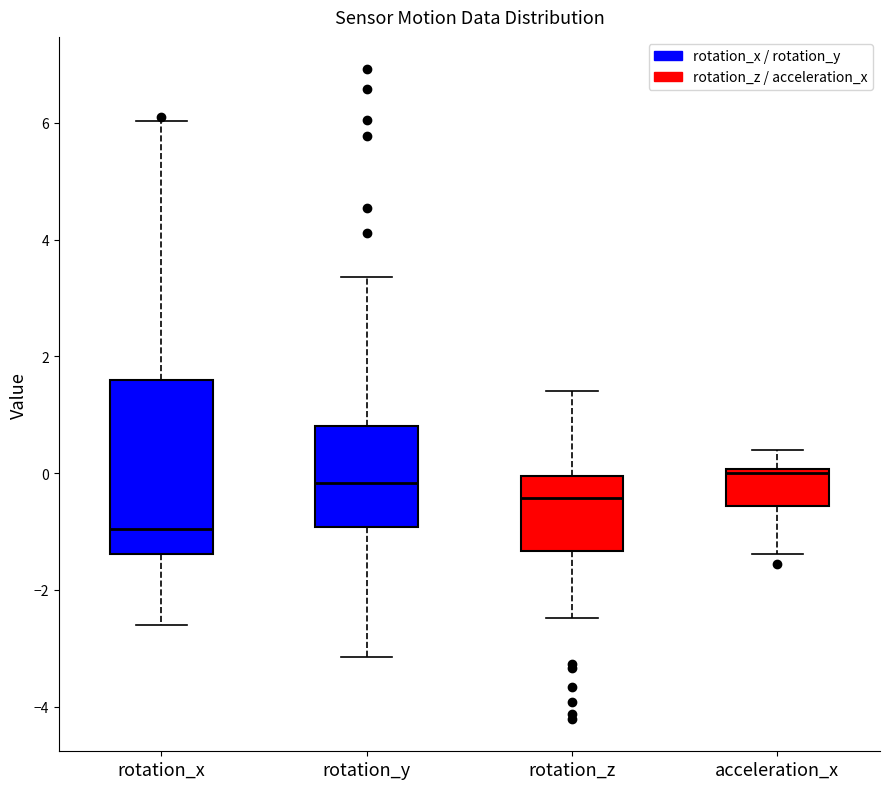

Which box is the tallest, from its lower edge to its upper edge?

rotation_x